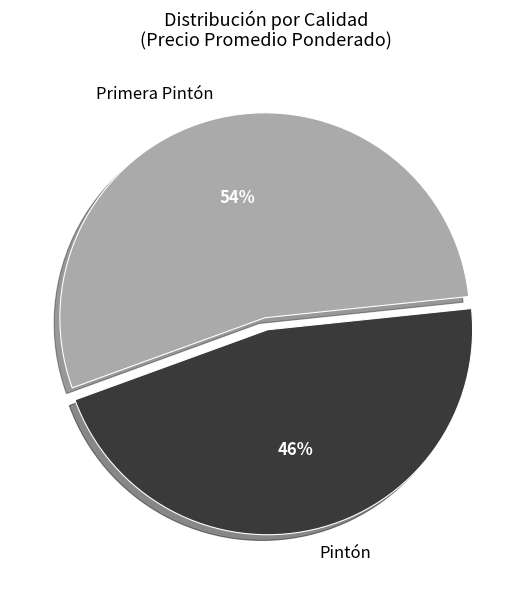

To the nearest percent, what portion does Primera Pintón represent?

54%